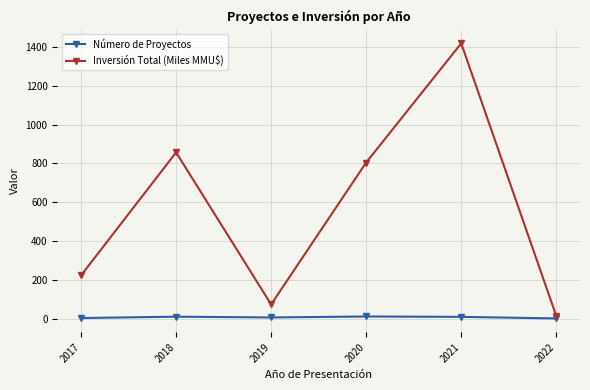

At which label is Inversión Total (Miles MMU$) closest to 716?

2020